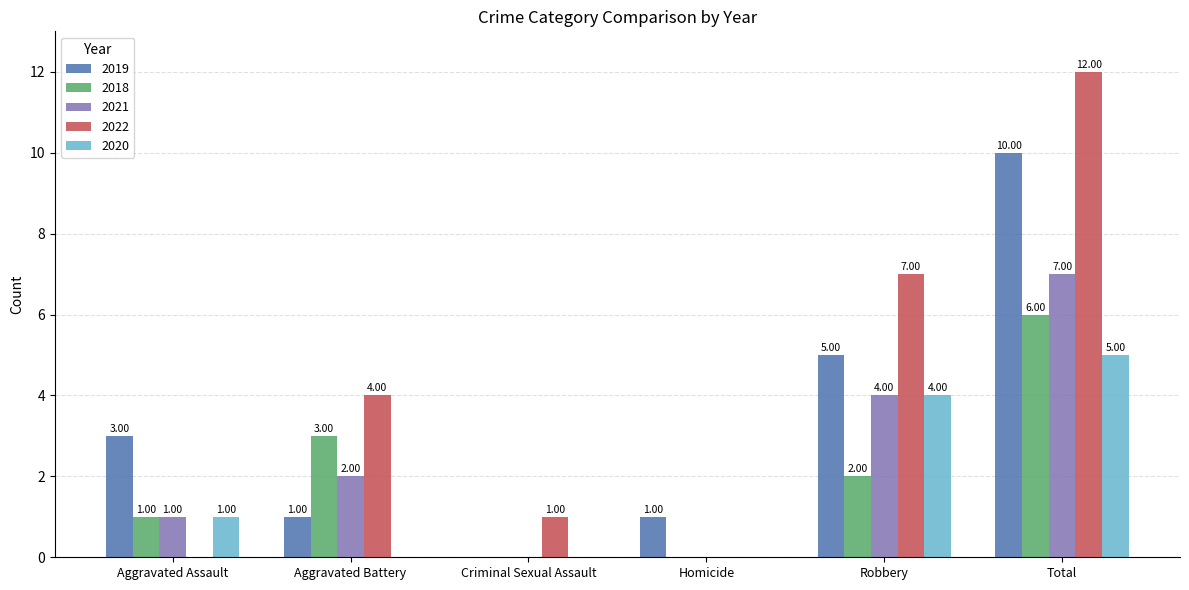

Reading right to left, extract all data points from this chart.

2019: 10	5	1	0	1	3
2018: 6	2	0	0	3	1
2021: 7	4	0	0	2	1
2022: 12	7	0	1	4	0
2020: 5	4	0	0	0	1